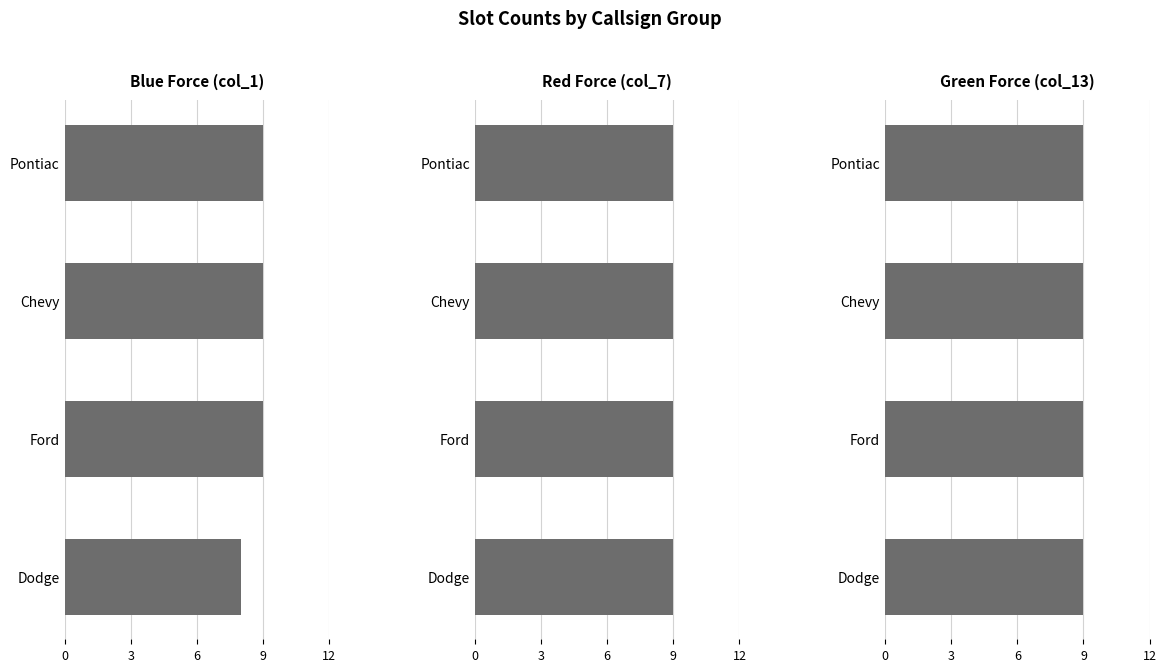

Is it true that Blue Force (col_1) equals 14.3 at Dodge?

False